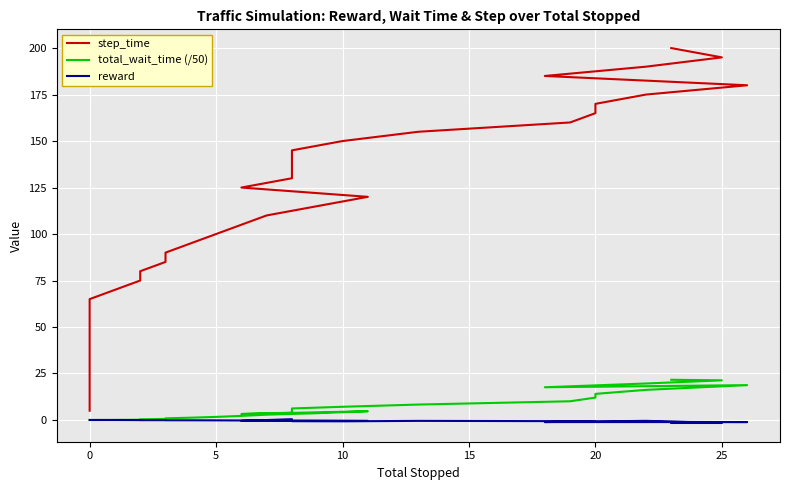

What are all the series names shown in the legend?

step_time, total_wait_time (/50), reward